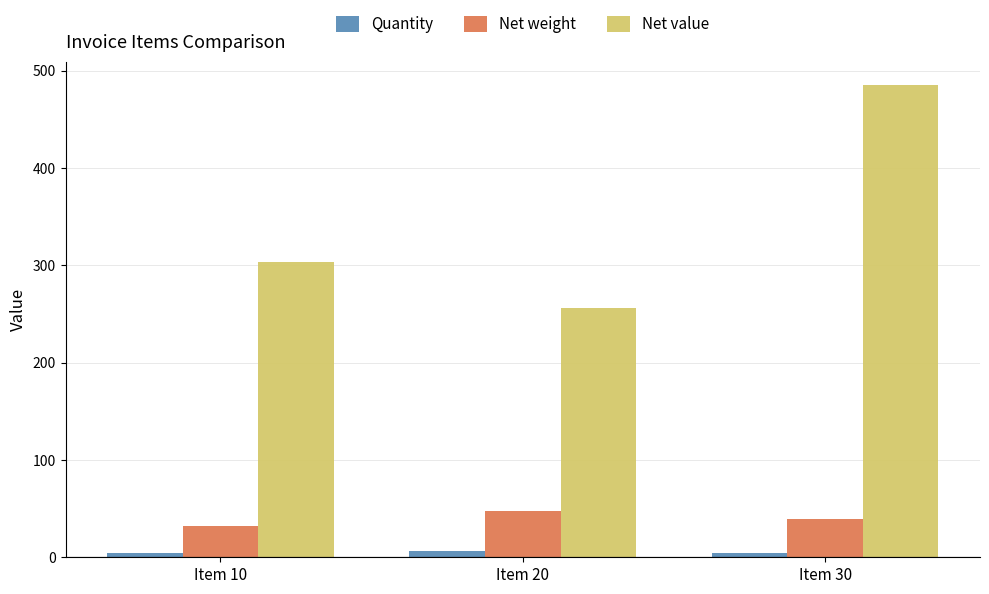

At which category is the sum across all series the highest?

Item 30